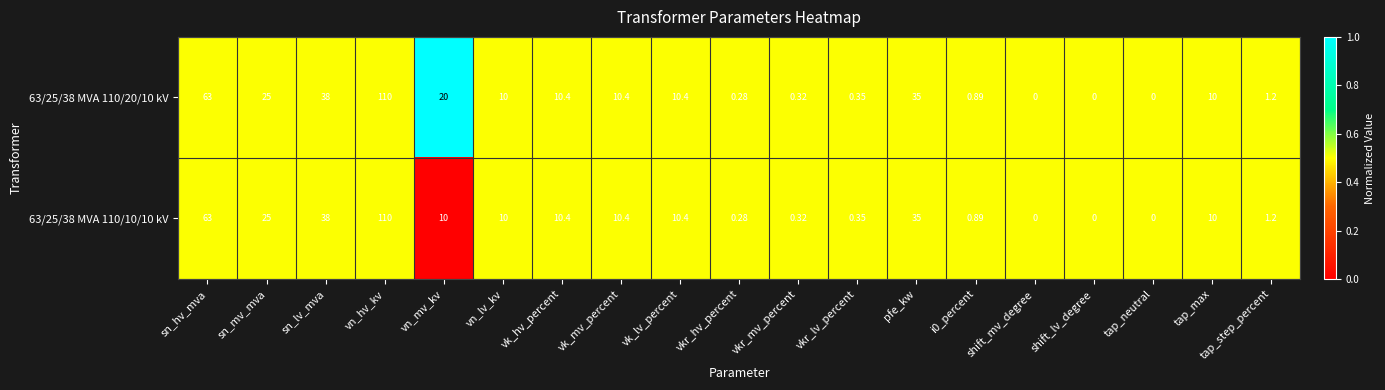

Where is 63/25/38 MVA 110/10/10 kV nearest to the value 55?

sn_hv_mva